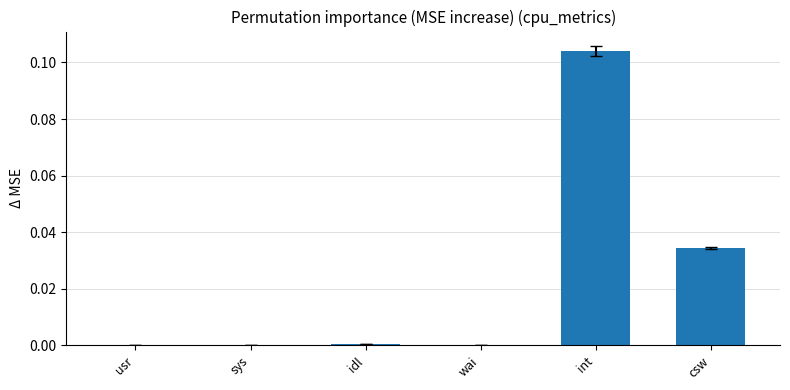

The chart shows a value of 0.0 at int. True or false?

False